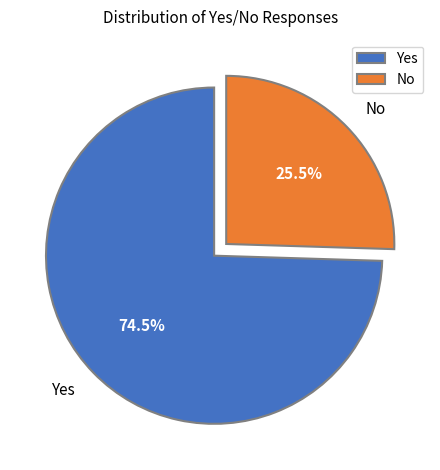

To the nearest percent, what is the average slice percentage?

50%